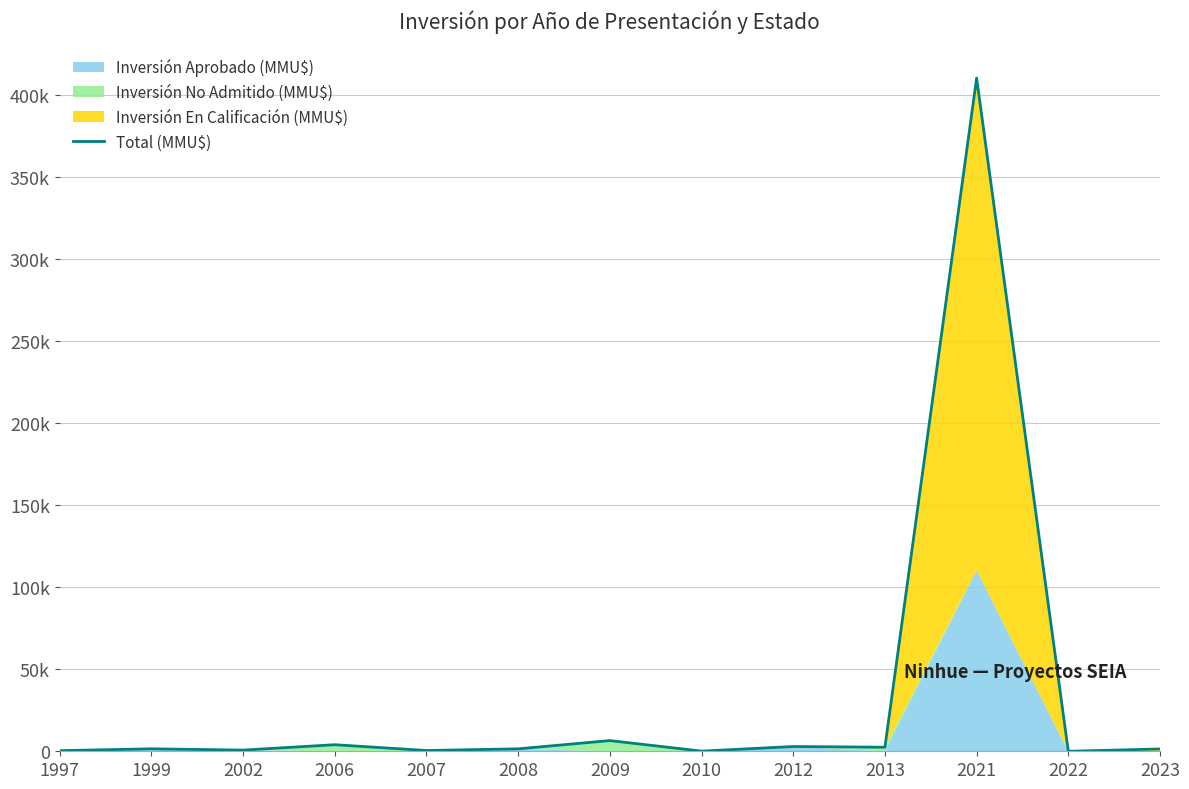

What is the value of the 8th point from the left?

100